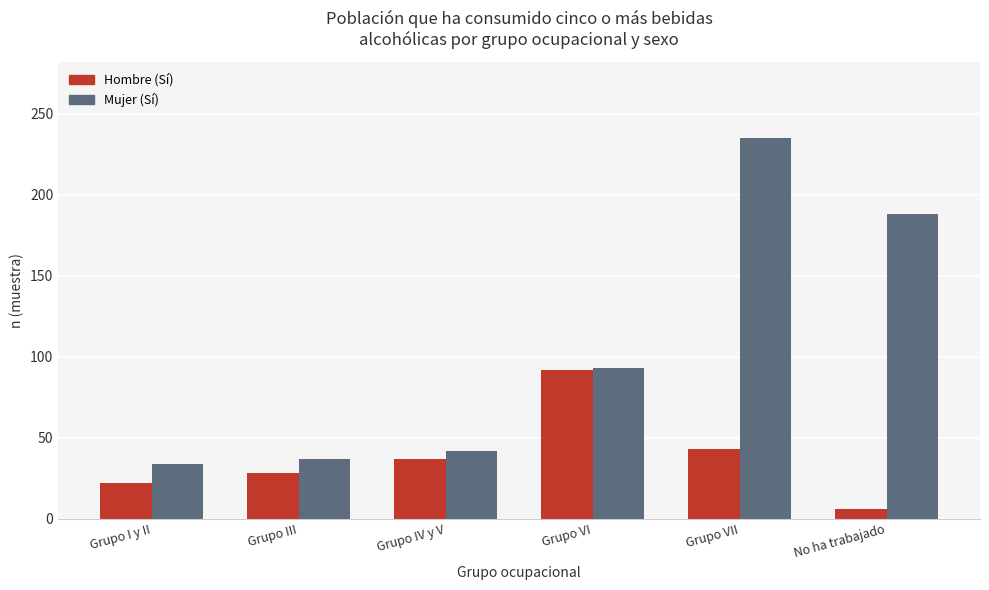

Rank the series by their maximum value, from lowest to highest.

Hombre (Sí), Mujer (Sí)